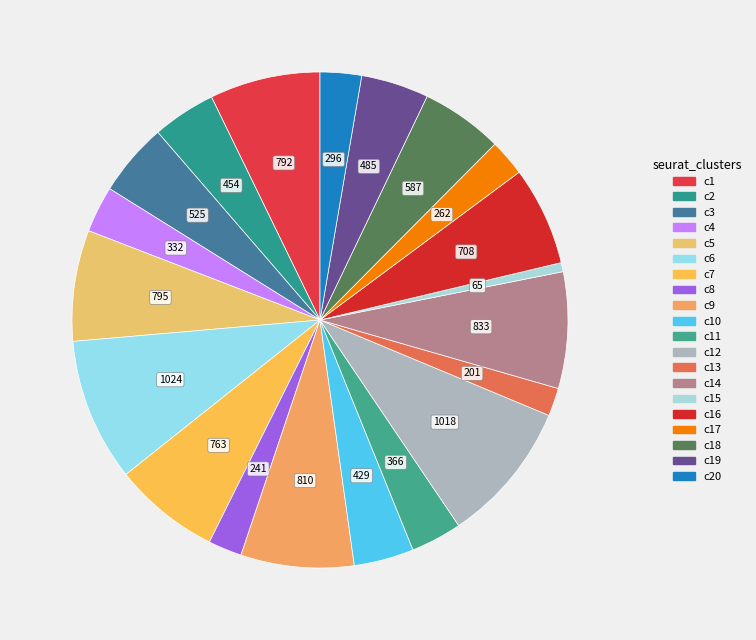

To the nearest percent, what is the difference between the largest and smallest slice percentages?

9%